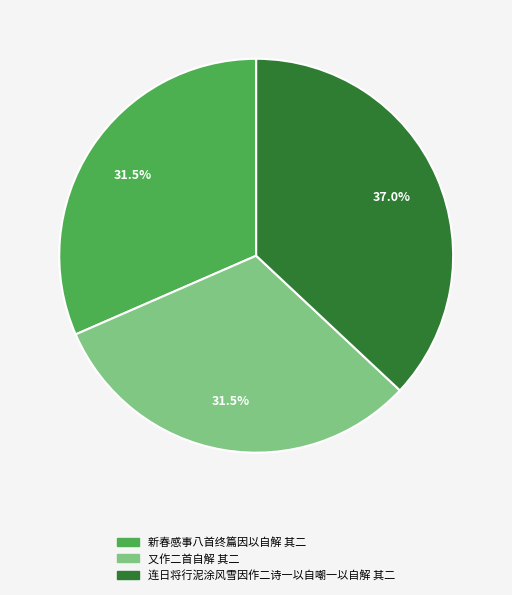

Approximately how many times larger is the value at 又作二首自解 其二 compared to 新春感事八首终篇因以自解 其二?

1.0